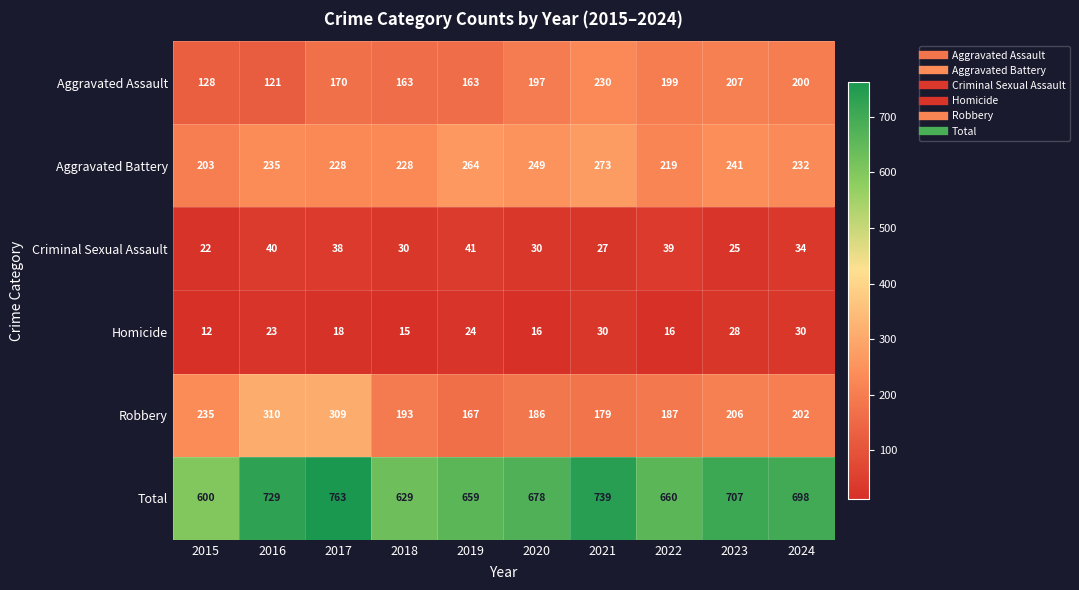

Is the value of Criminal Sexual Assault at 2019 greater than the value of Homicide at 2019?

Yes